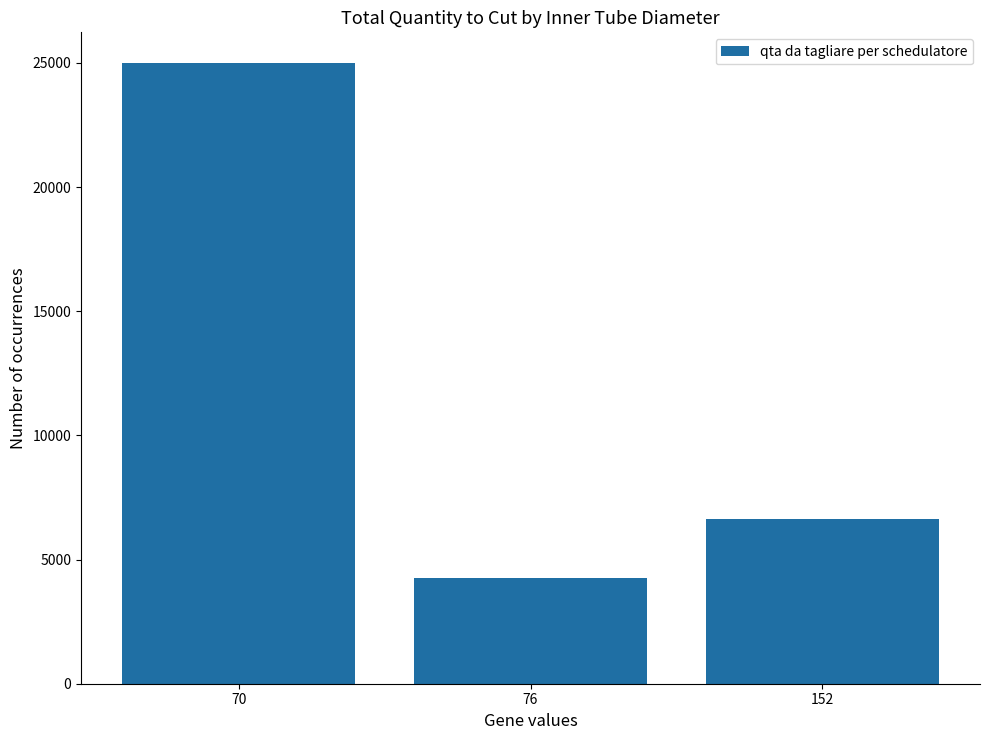

At which label is the value closest to 14616?

152